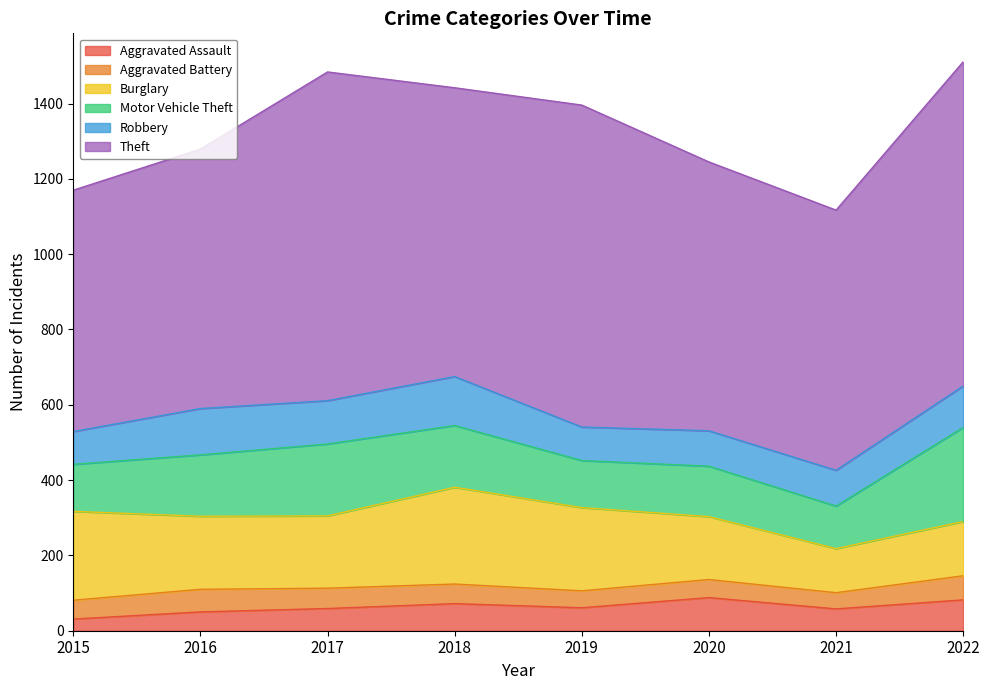

Which category has the lowest value in the Burglary series?

2021